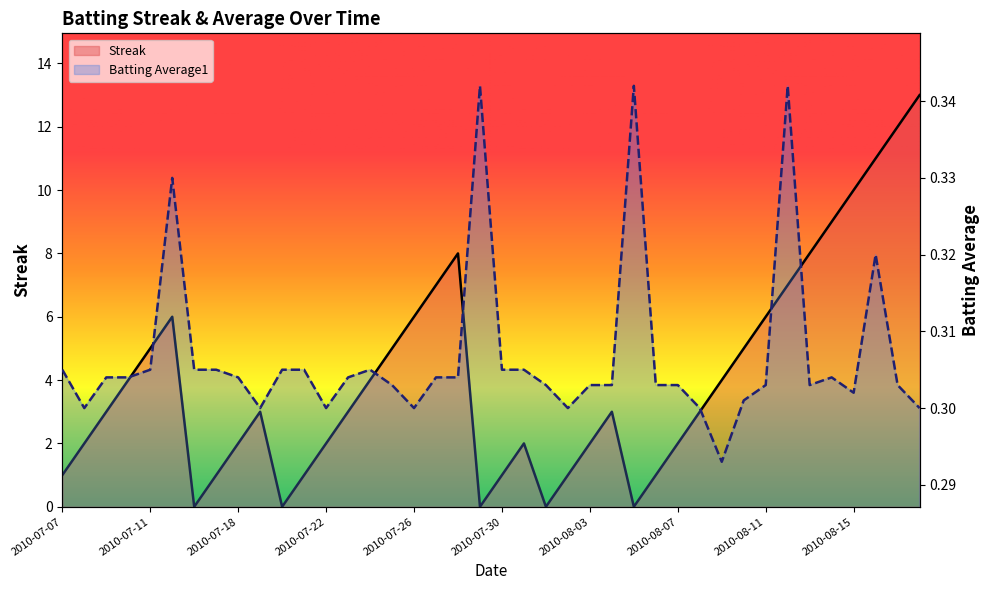

At which category does the chart reach its peak across all series?

2010-08-18